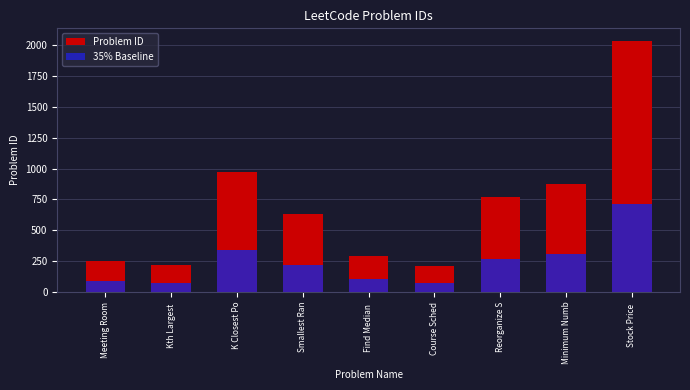

How many groups of bars are there?

9